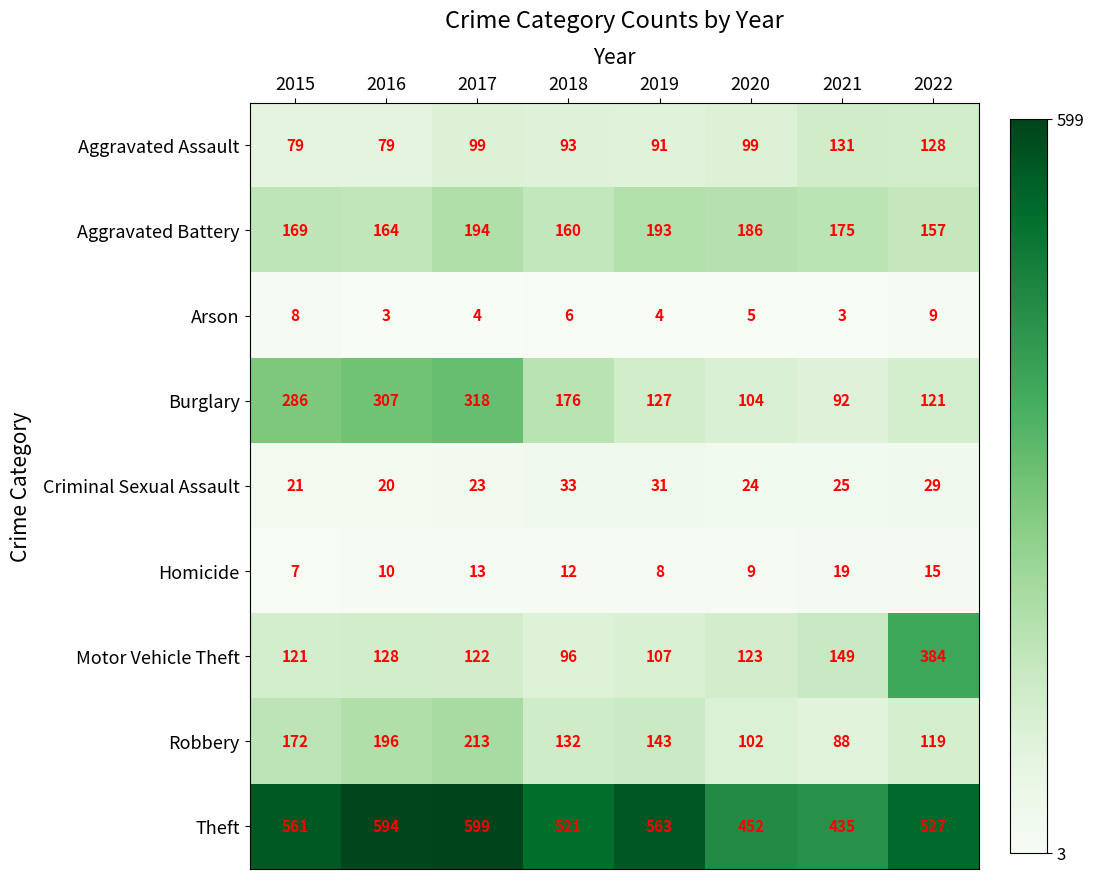

Which series has the largest total across all categories?

Theft